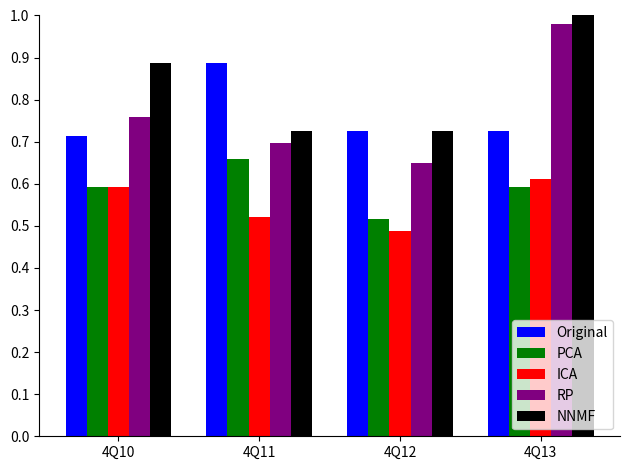

At how many categories does at least one series exceed 0?

4